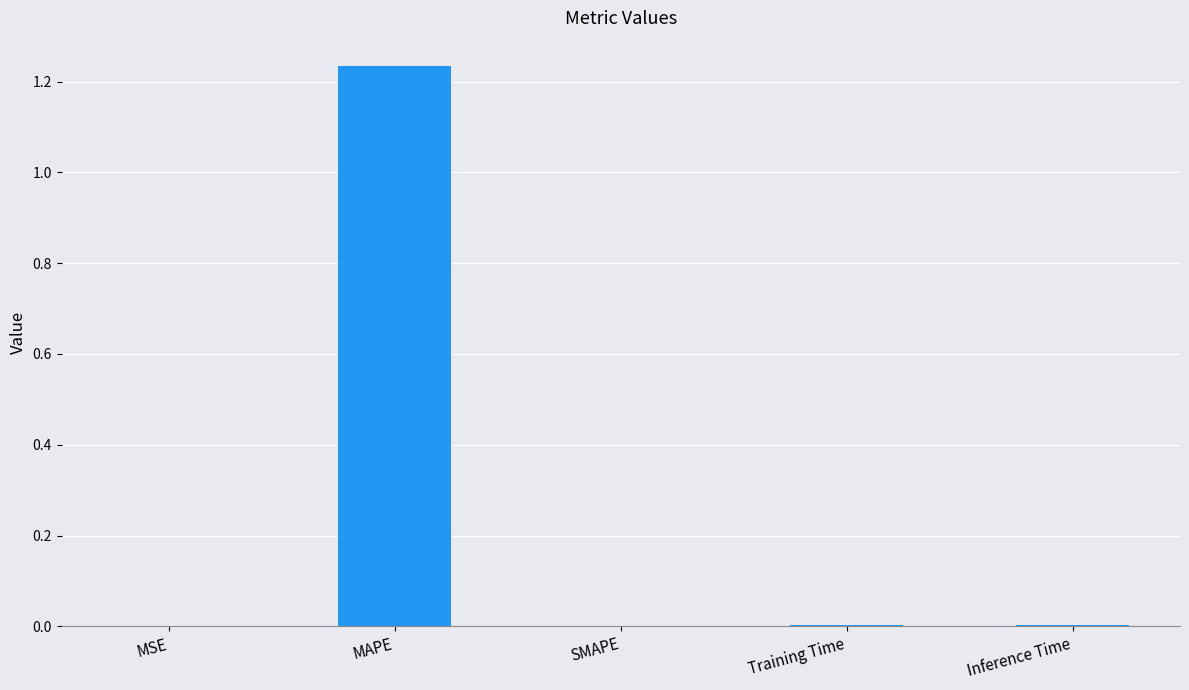

Is it true that the value at SMAPE is 0.0?

True